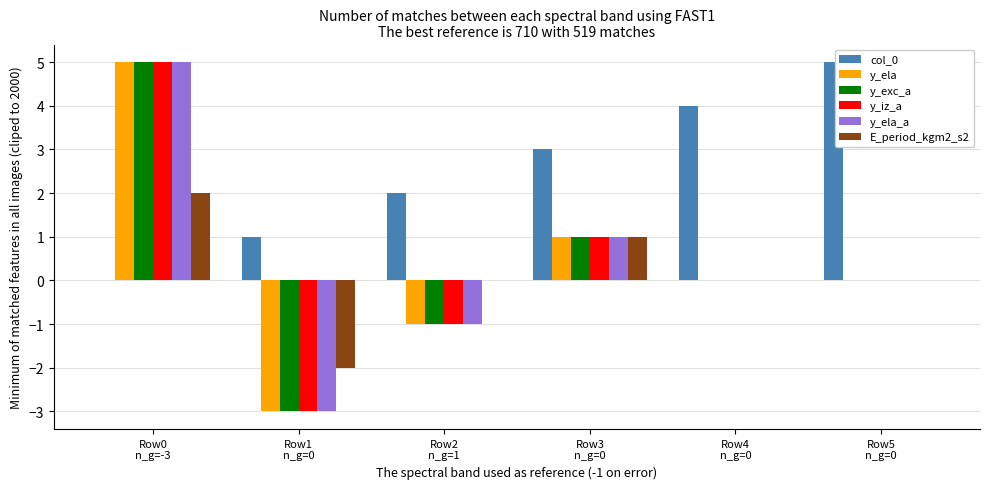

Reading left to right, transcribe all the data shown in this chart.

col_0: 0	1	2	3	4	5
y_ela: 5	-3	-1	1	0	0
y_exc_a: 5	-3	-1	1	0	0
y_iz_a: 5	-3	-1	1	0	0
y_ela_a: 5	-3	-1	1	0	0
E_period_kgm2_s2: 2	-2	0	1	0	0